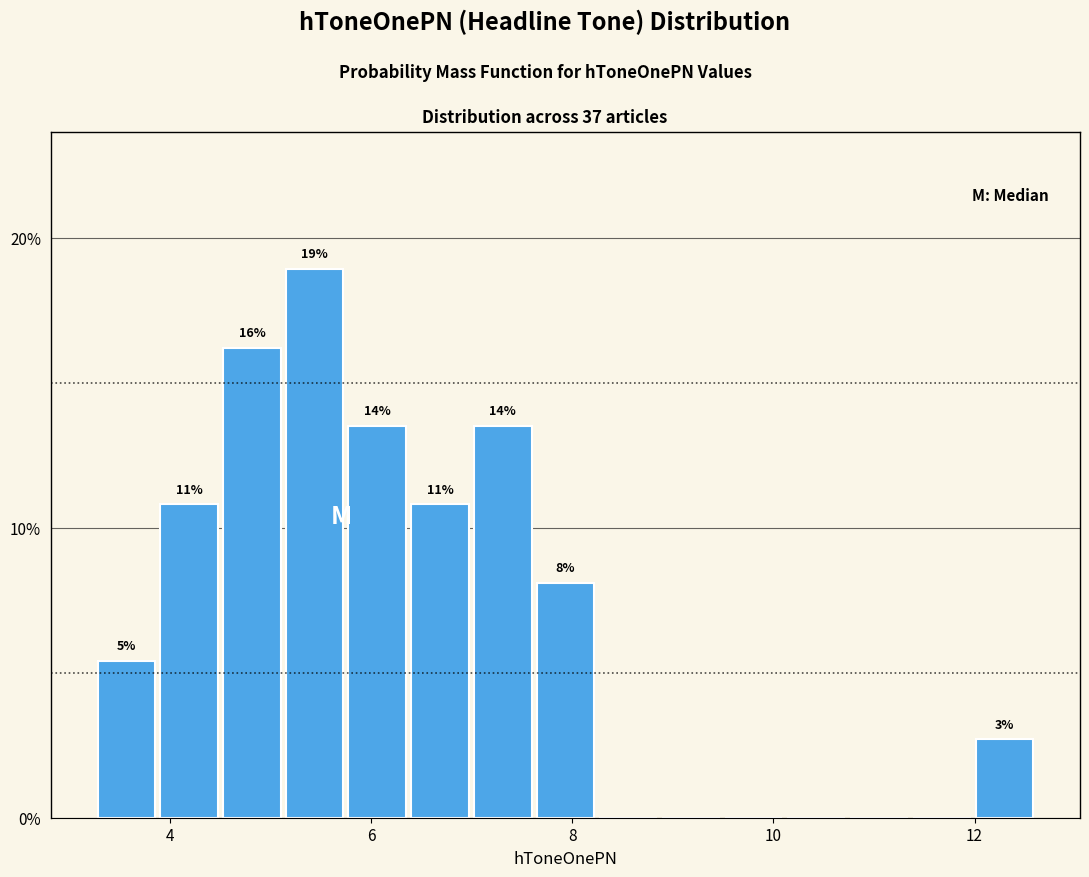

Around what value on the x-axis is the tallest bar? Give the approximate position of its centre, as read against the axis.

5.4